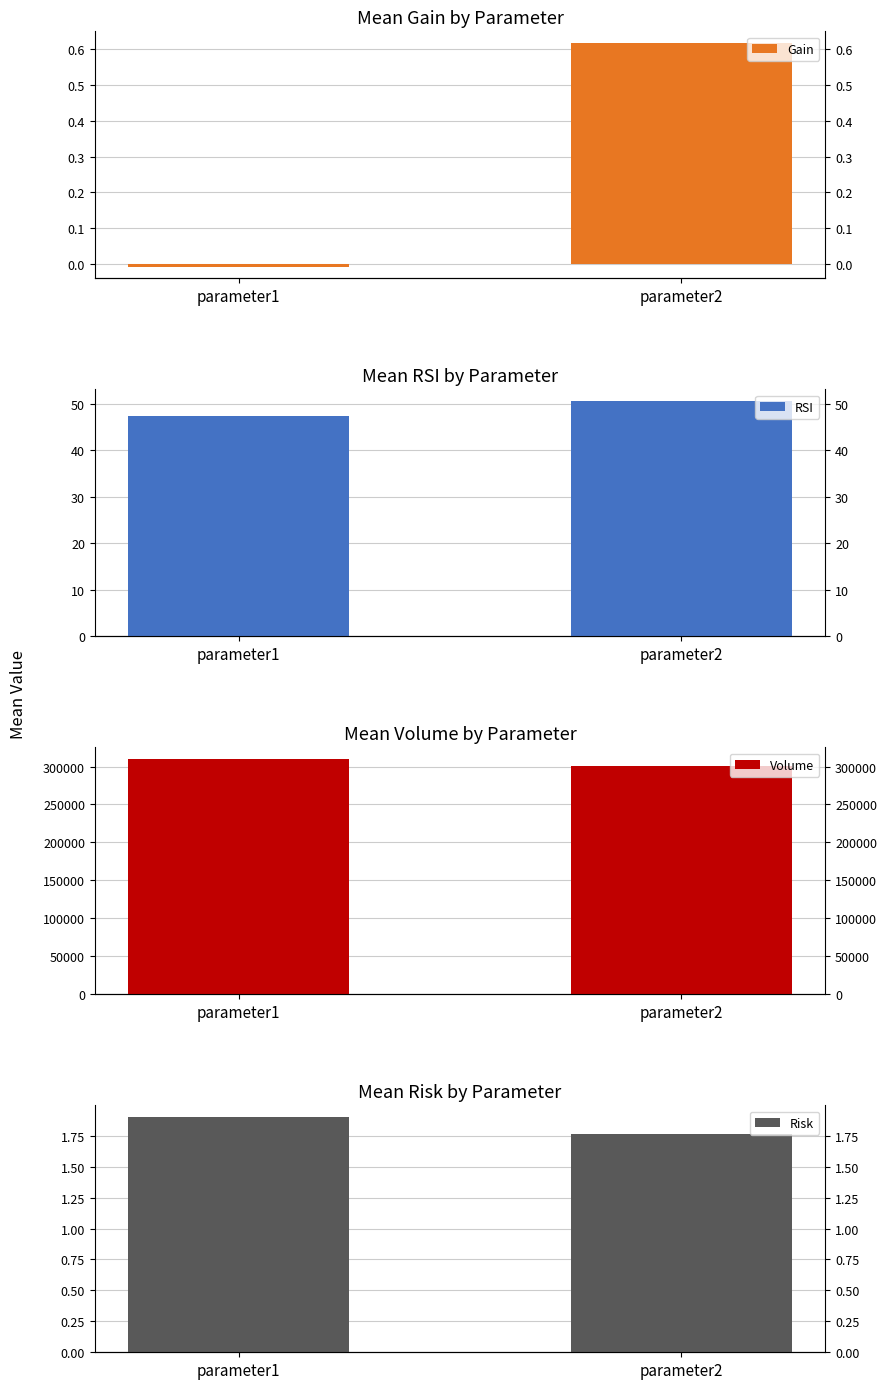

What is the total value across all series at parameter1?

309799.2